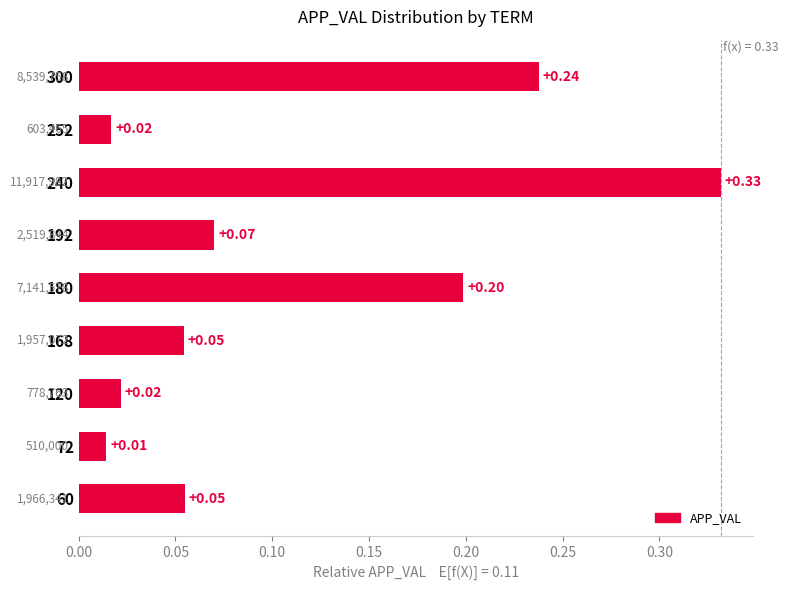

Which has a higher value, 240 or 60?

240